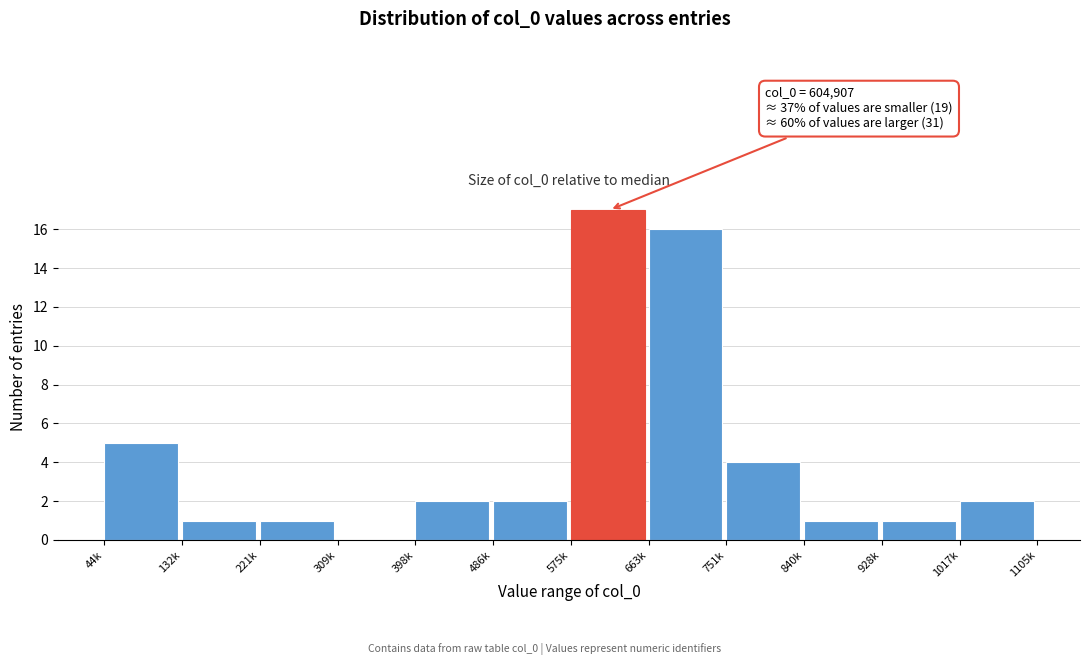

Reading left to right, list all the values displayed in this chart.

44k=5	132k=1	221k=1	309k=0	398k=2	486k=2	575k=17	663k=16	751k=4	840k=1	928k=1	1017k=2